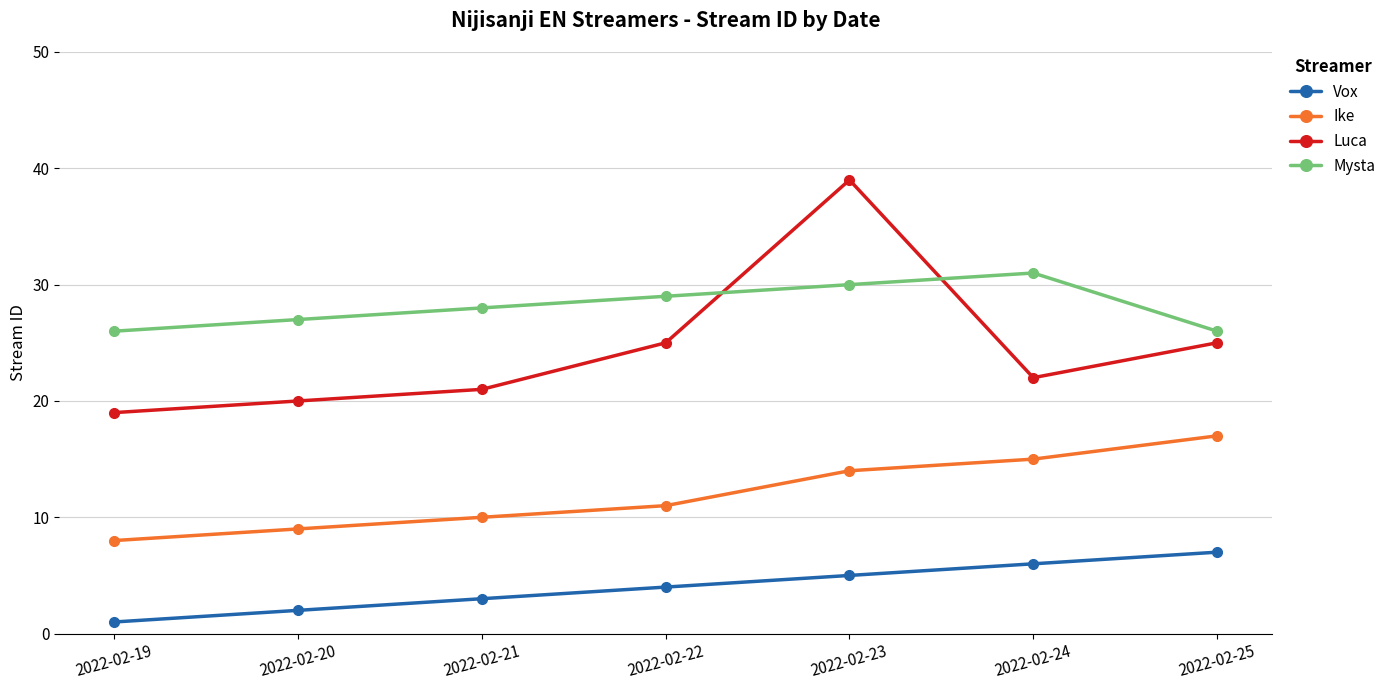

Which category has the highest value in the Ike series?

2022-02-25